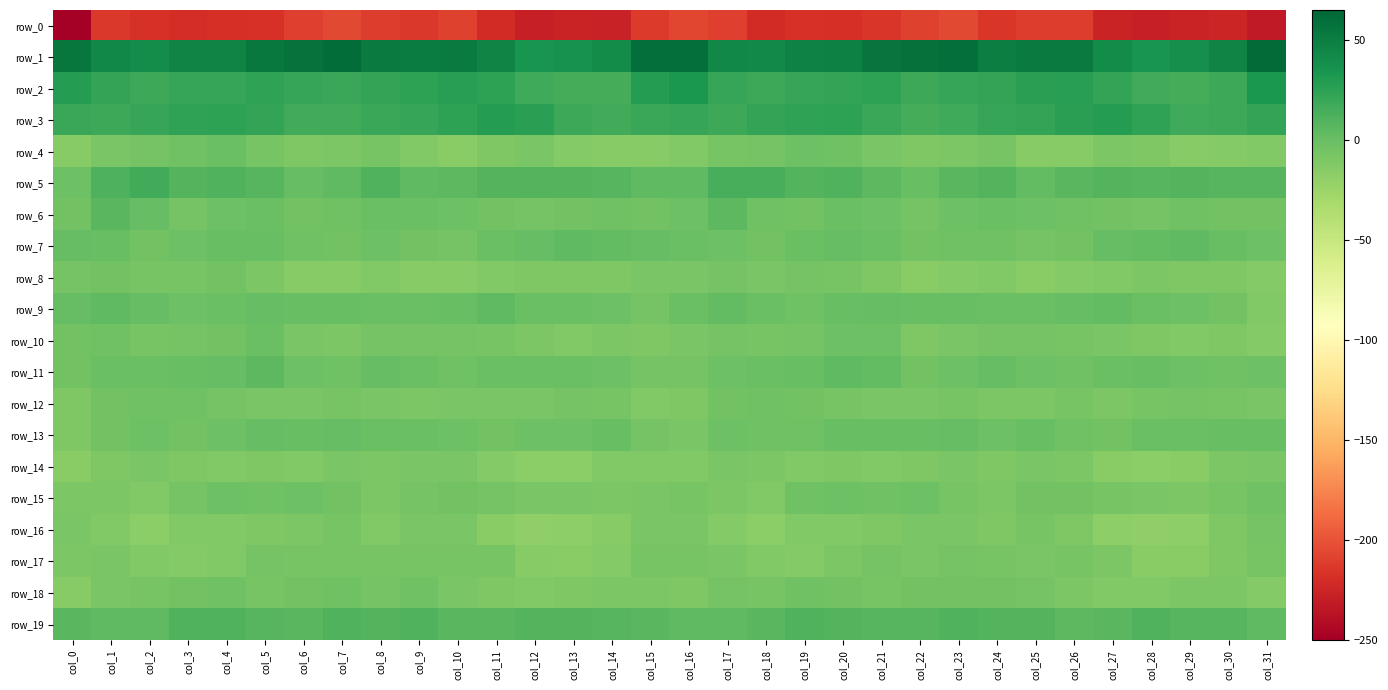

List the series in order of their peak value, highest first.

row_1, row_2, row_3, row_5, row_19, row_6, row_11, row_9, row_7, row_13, row_4, row_10, row_15, row_12, row_18, row_8, row_17, row_16, row_14, row_0